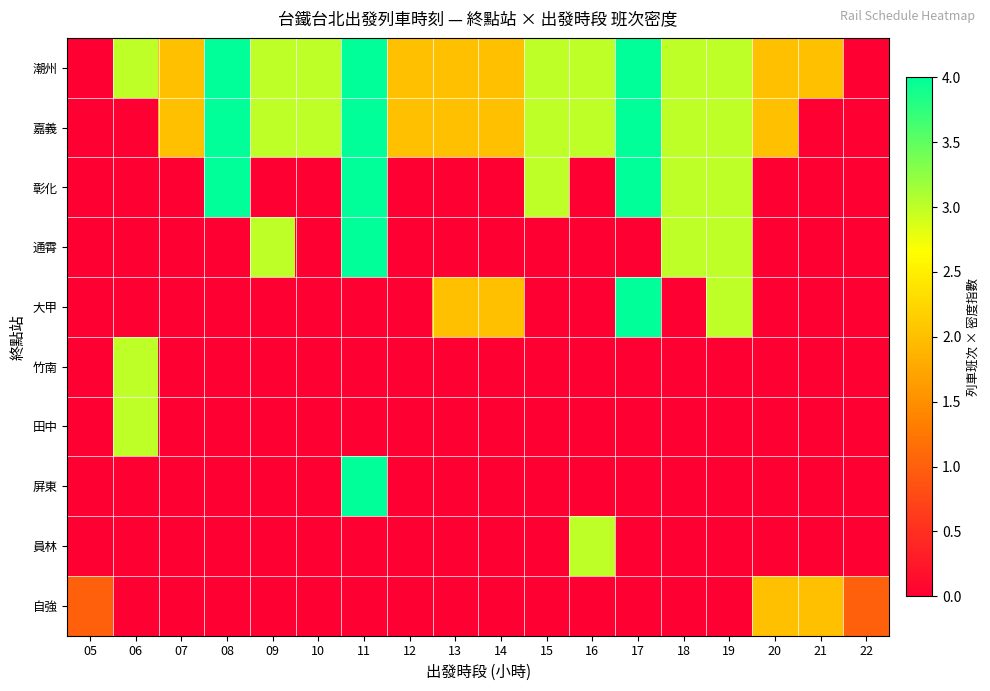

At which category does the chart reach its peak across all series?

08